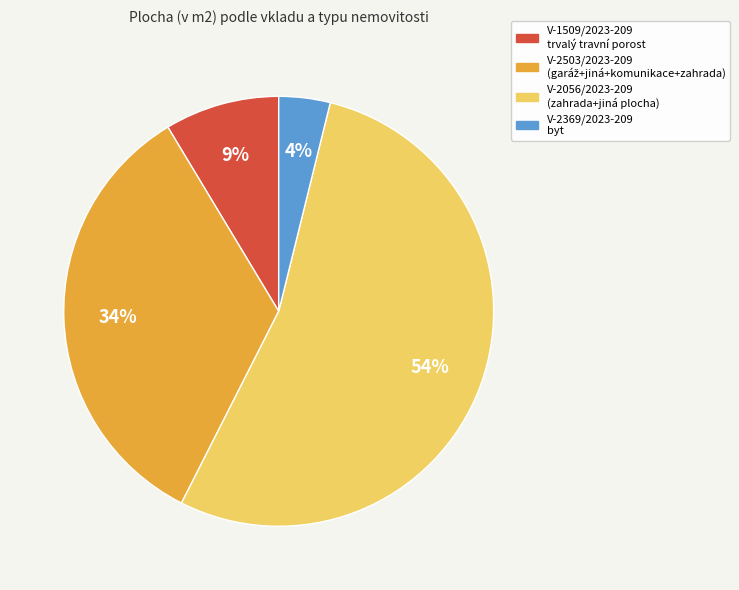

Is there any slice that represents more than half of the pie?

Yes